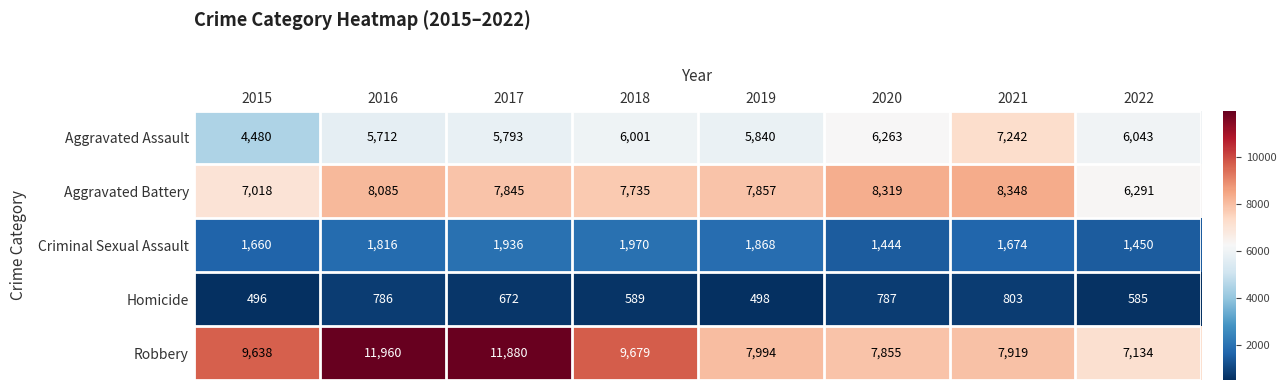

What is the smallest value displayed?

496